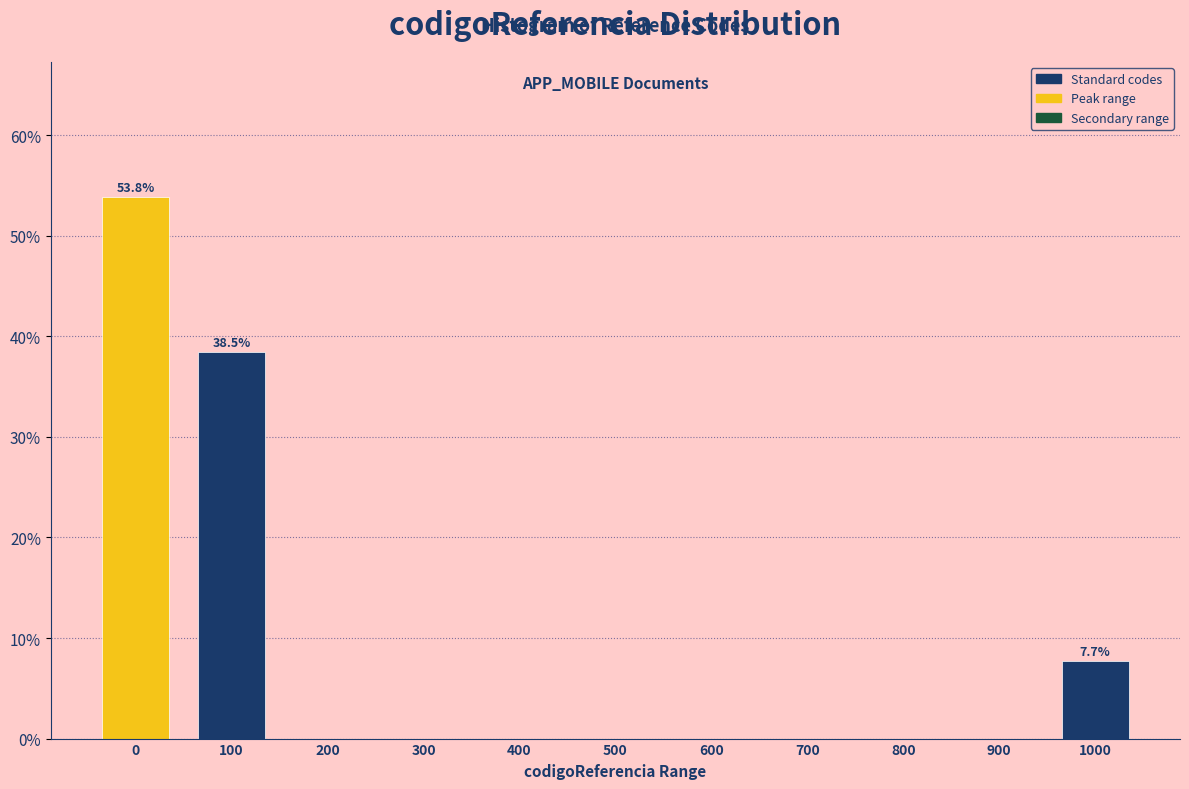

Reading left to right, transcribe all the data shown in this chart.

0=53.8	100=38.5	200=0.0	300=0.0	400=0.0	500=0.0	600=0.0	700=0.0	800=0.0	900=0.0	1000=7.7